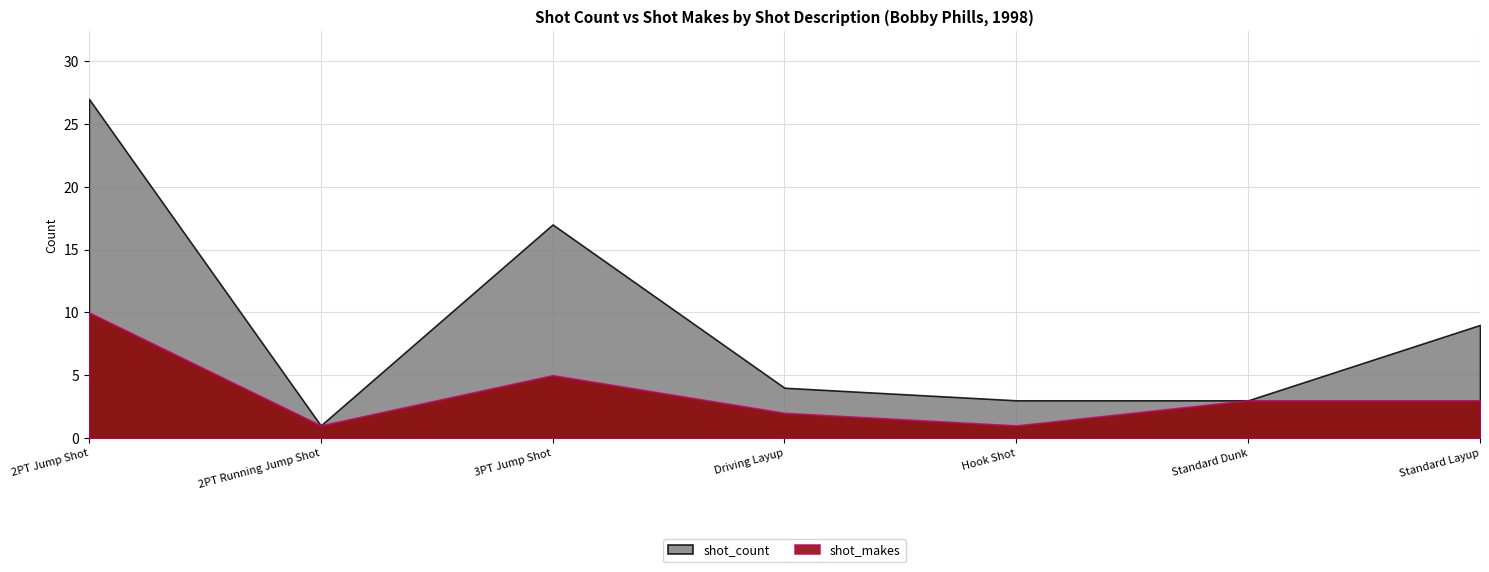

What are all the series names shown in the legend?

shot_count, shot_makes